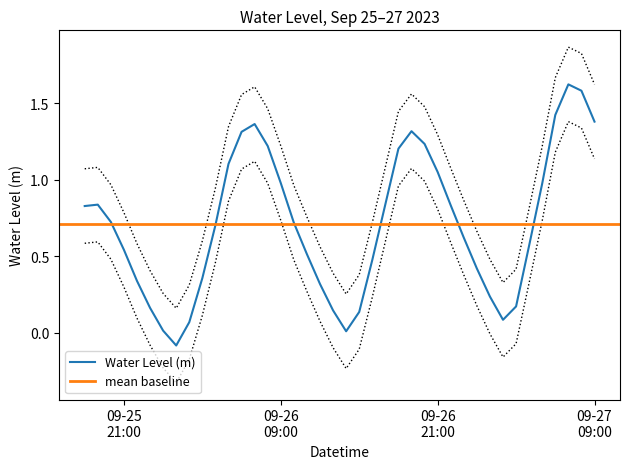

What is the maximum value for Water Level (m)?

1.6